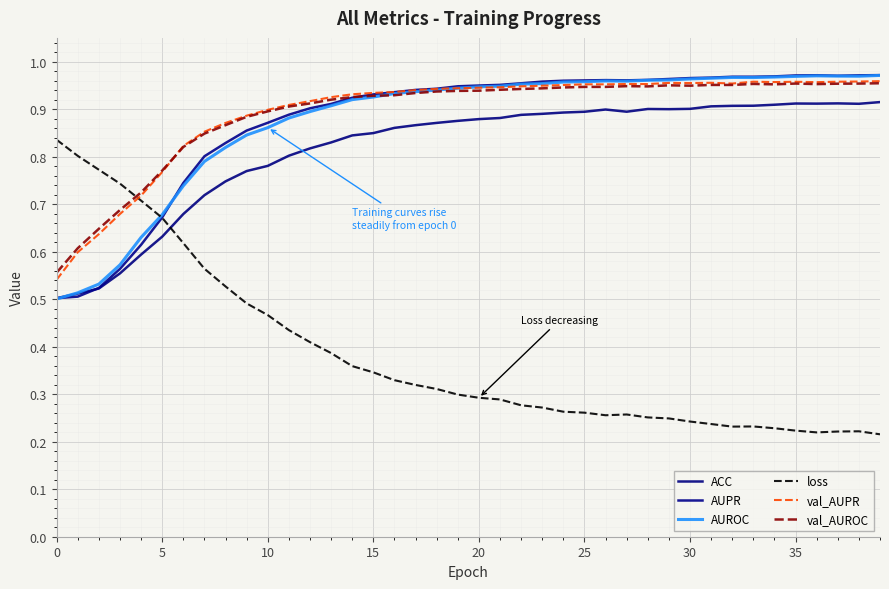

Reading right to left, what are all the values shown in this chart?

ACC: 0.9	0.9	0.9	0.9	0.9	0.9	0.9	0.9	0.9	0.9	0.9	0.9	0.9	0.9	0.9	0.9	0.9	0.9	0.9	0.9	0.9	0.9	0.9	0.9	0.8	0.8	0.8	0.8	0.8	0.8	0.8	0.7	0.7	0.7	0.6	0.6	0.6	0.5	0.5	0.5
AUPR: 1.0	1.0	1.0	1.0	1.0	1.0	1.0	1.0	1.0	1.0	1.0	1.0	1.0	1.0	1.0	1.0	1.0	1.0	1.0	0.9	0.9	0.9	0.9	0.9	0.9	0.9	0.9	0.9	0.9	0.9	0.9	0.8	0.8	0.7	0.7	0.6	0.6	0.5	0.5	0.5
AUROC: 1.0	1.0	1.0	1.0	1.0	1.0	1.0	1.0	1.0	1.0	1.0	1.0	1.0	1.0	1.0	1.0	1.0	1.0	0.9	0.9	0.9	0.9	0.9	0.9	0.9	0.9	0.9	0.9	0.9	0.9	0.8	0.8	0.8	0.7	0.7	0.6	0.6	0.5	0.5	0.5
loss: 0.2	0.2	0.2	0.2	0.2	0.2	0.2	0.2	0.2	0.2	0.2	0.3	0.3	0.3	0.3	0.3	0.3	0.3	0.3	0.3	0.3	0.3	0.3	0.3	0.3	0.4	0.4	0.4	0.4	0.5	0.5	0.5	0.6	0.6	0.7	0.7	0.7	0.8	0.8	0.8
val_AUPR: 1.0	1.0	1.0	1.0	1.0	1.0	1.0	1.0	1.0	1.0	1.0	1.0	1.0	1.0	1.0	1.0	0.9	0.9	0.9	0.9	0.9	0.9	0.9	0.9	0.9	0.9	0.9	0.9	0.9	0.9	0.9	0.9	0.9	0.8	0.8	0.7	0.7	0.6	0.6	0.5
val_AUROC: 1.0	1.0	1.0	1.0	1.0	1.0	1.0	1.0	1.0	0.9	1.0	0.9	0.9	0.9	0.9	0.9	0.9	0.9	0.9	0.9	0.9	0.9	0.9	0.9	0.9	0.9	0.9	0.9	0.9	0.9	0.9	0.9	0.8	0.8	0.8	0.7	0.7	0.6	0.6	0.6